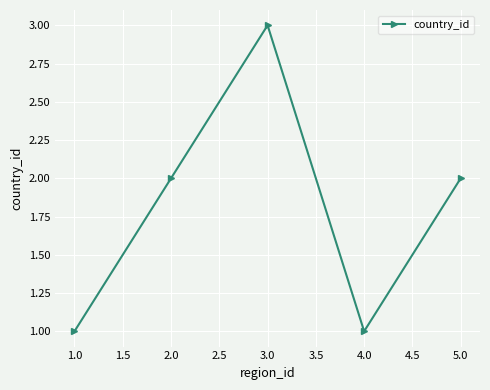

What is the change in value from 1.0 to 5.0?

+1